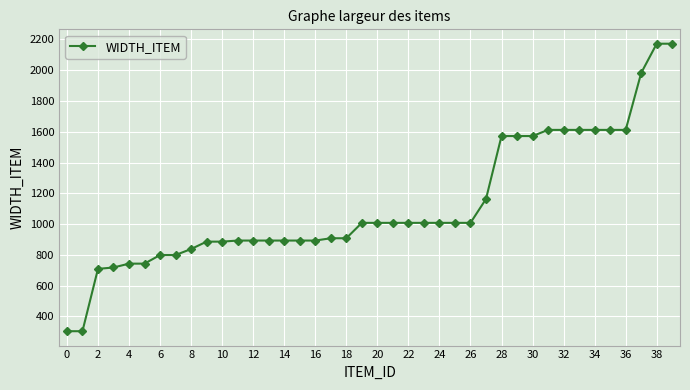

What is the value of the 36th point from the left?

1612